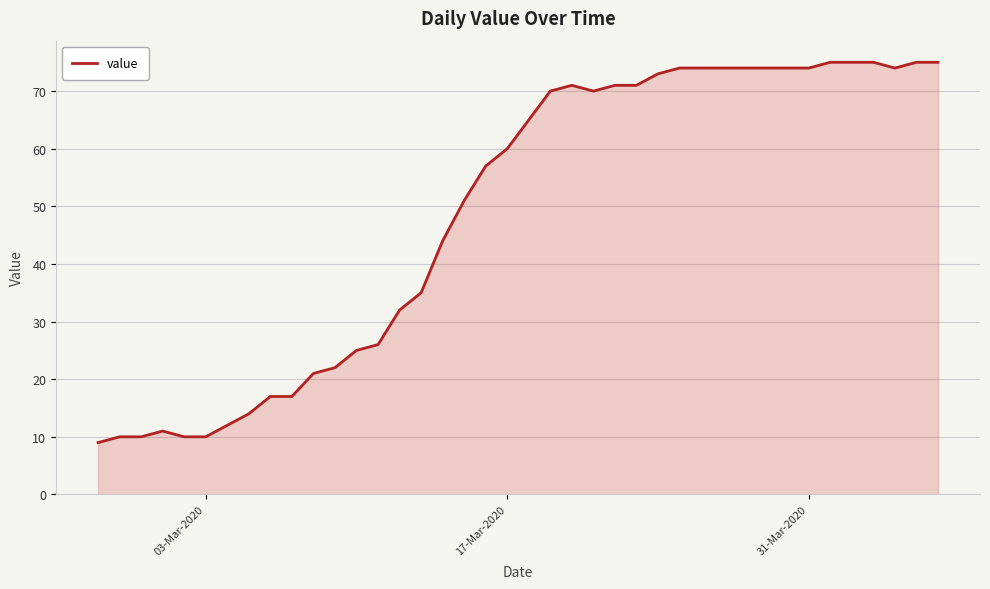

What is the smallest value displayed?

9